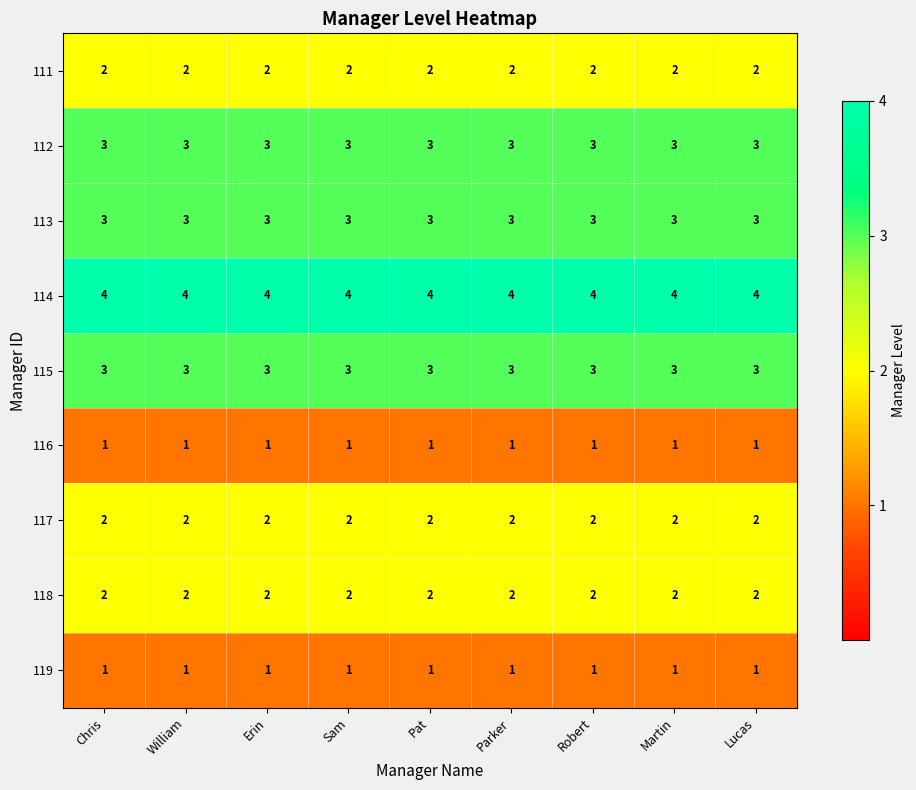

What is the total value across all series at Lucas?

21